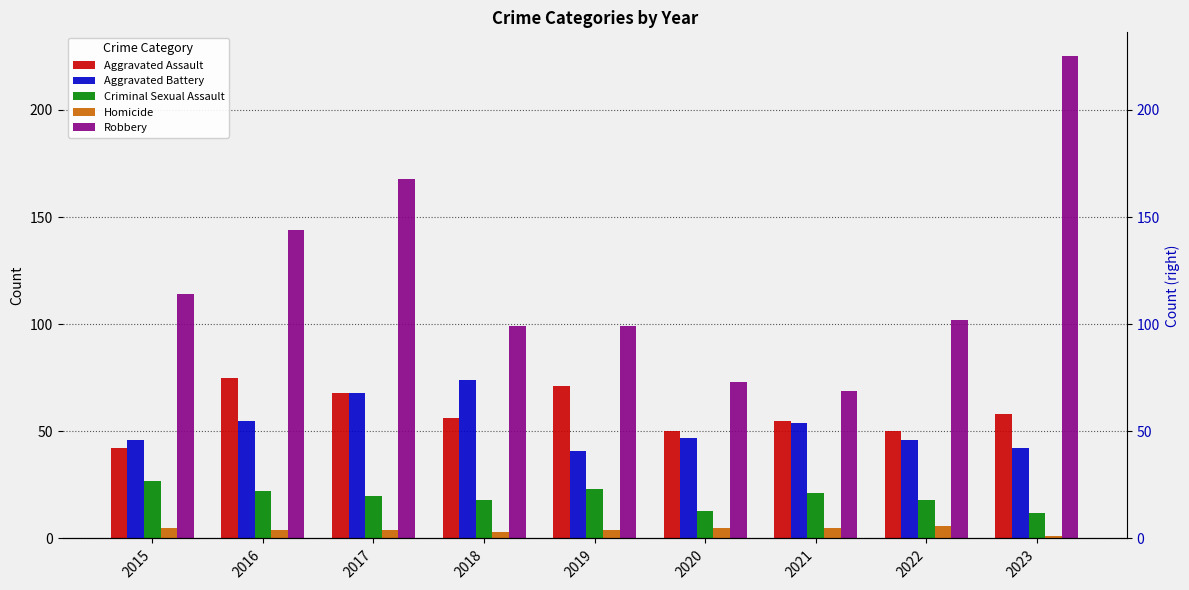

Which series changed the most between 2021 and 2022?

Robbery